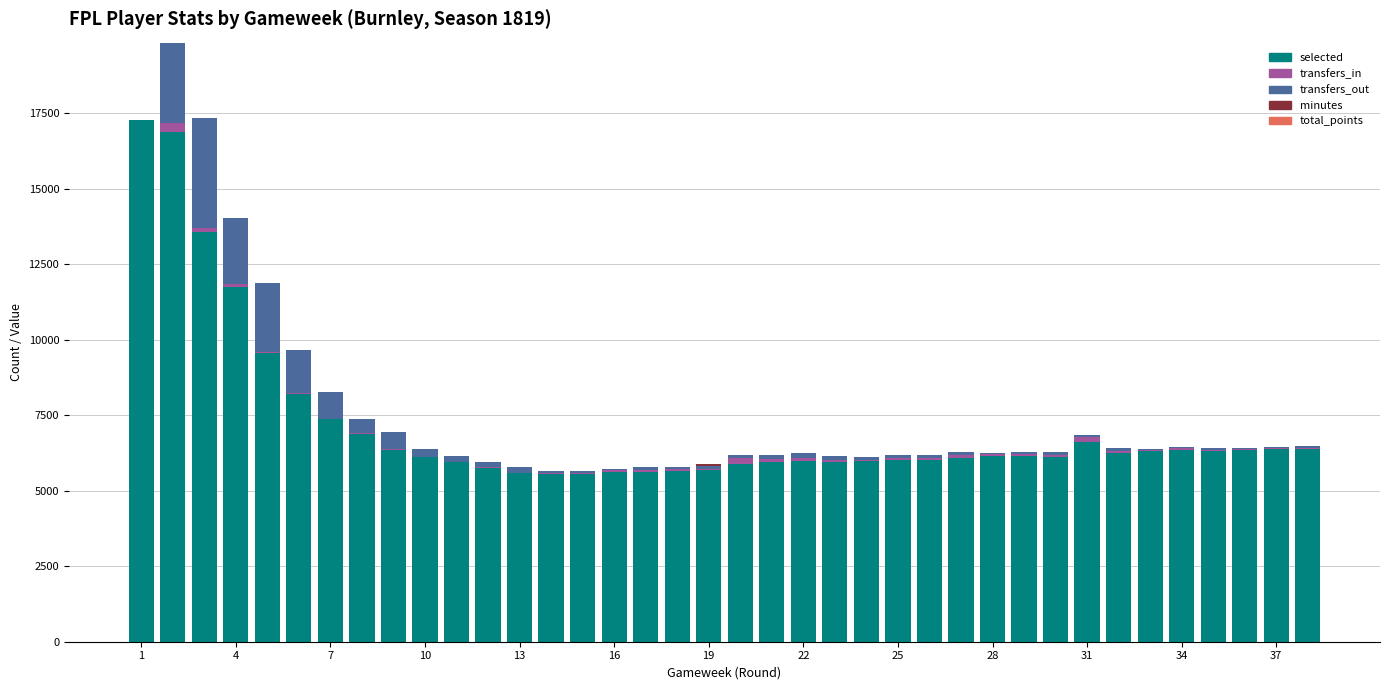

What is the sum of all selected values?

272167